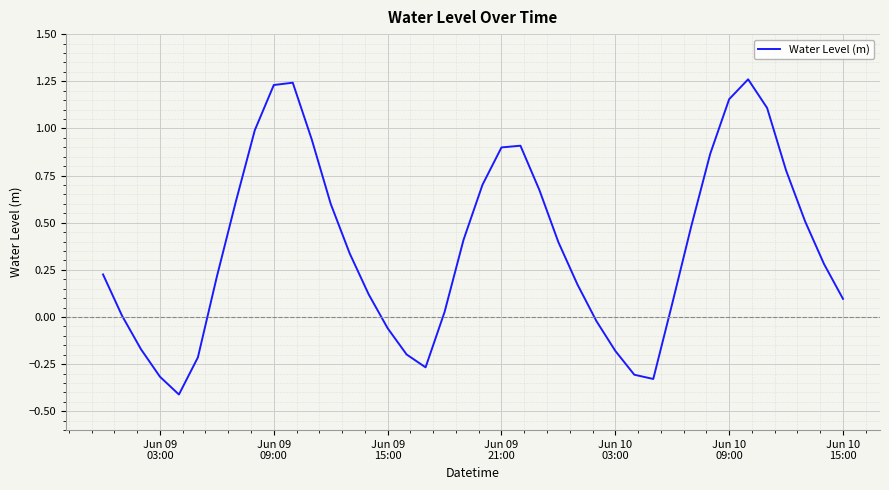

What is the smallest value displayed?

-0.4